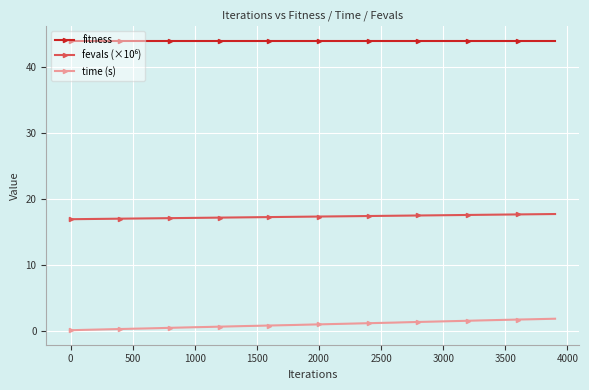

Which series has the largest total across all categories?

fitness